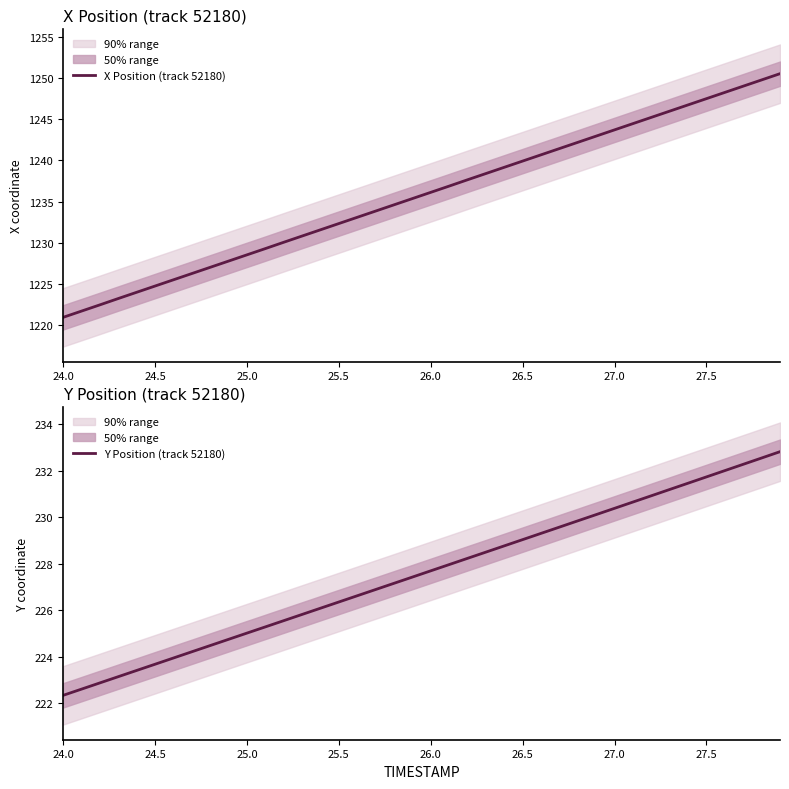

Reading left to right, transcribe all the data shown in this chart.

X Position (track 52180): 1220.9	1221.7	1222.4	1223.2	1224.0	1224.7	1225.5	1226.2	1227.0	1227.8	1228.5	1229.3	1230.0	1230.8	1231.6	1232.3	1233.1	1233.8	1234.6	1235.4	1236.1	1236.9	1237.7	1238.4	1239.2	1239.9	1240.7	1241.5	1242.2	1243.0	1243.7	1244.5	1245.2	1246.0	1246.8	1247.5	1248.3	1249.0	1249.8	1250.6
Y Position (track 52180): 222.3	222.6	222.9	223.1	223.4	223.7	223.9	224.2	224.5	224.7	225.0	225.3	225.5	225.8	226.1	226.3	226.6	226.9	227.2	227.4	227.7	228.0	228.2	228.5	228.8	229.0	229.3	229.6	229.8	230.1	230.4	230.7	230.9	231.2	231.5	231.7	232.0	232.3	232.5	232.8